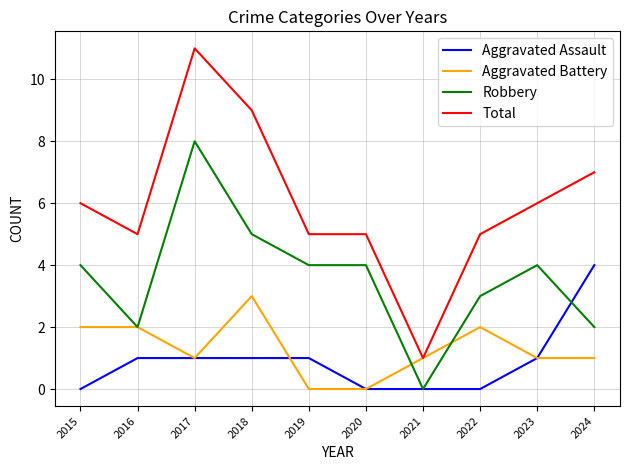

Where is the first local minimum for Aggravated Battery?

2017